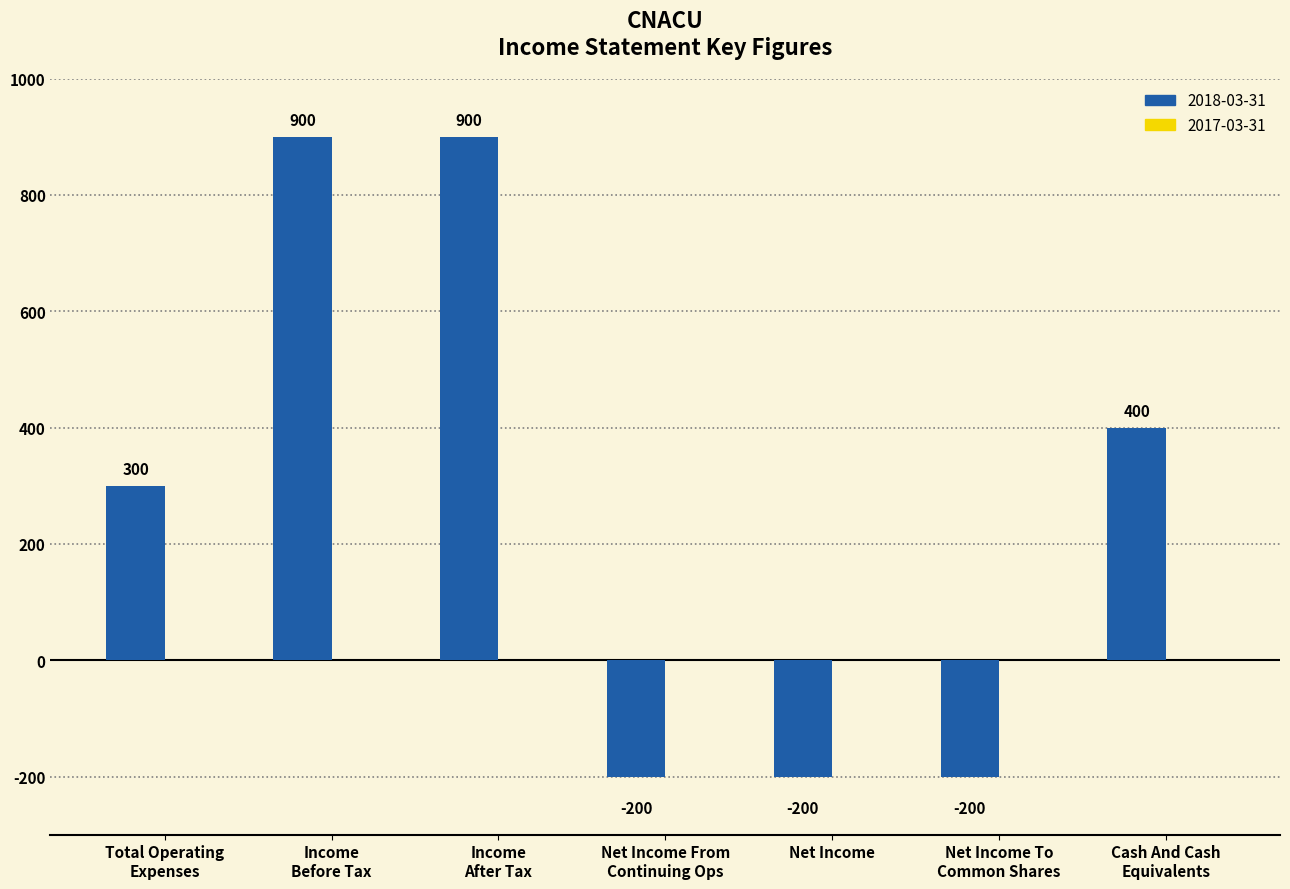

What is the difference between the maximum and minimum values?

1100